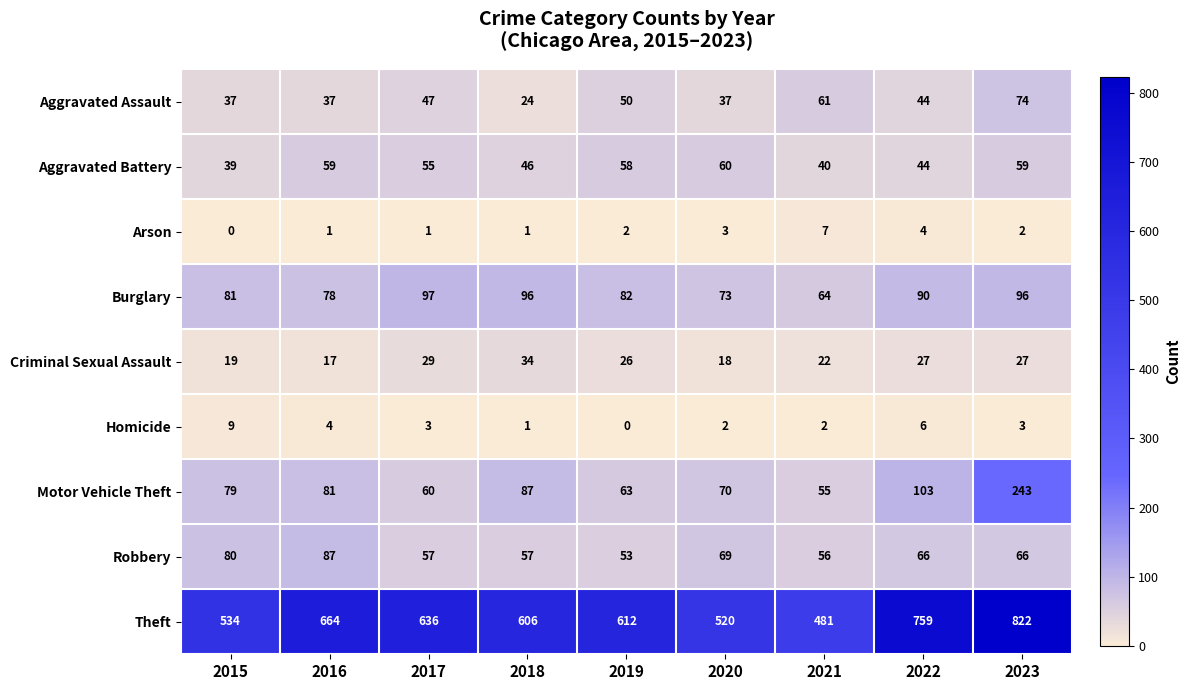

What is the difference between the maximum and minimum values in the Theft series?

341